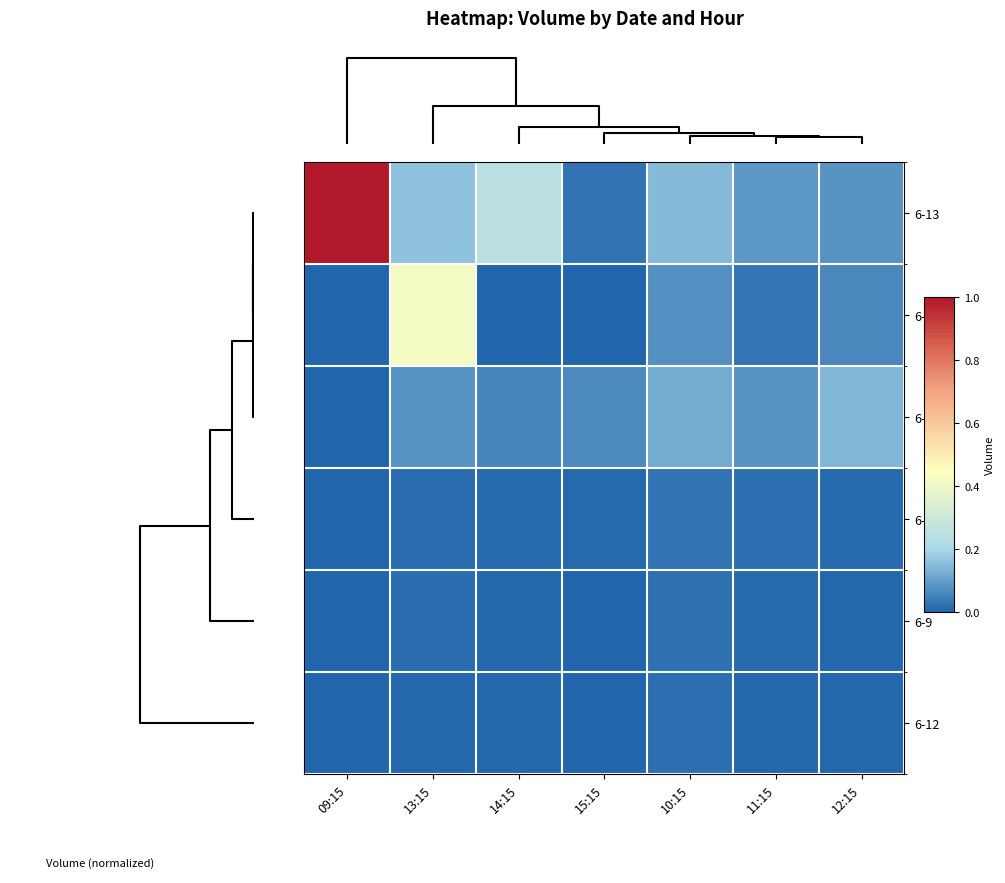

At 15:15, list the series in order from largest to smallest.

6-14, 6-13, 6-8, 6-9, 6-12, 6-15